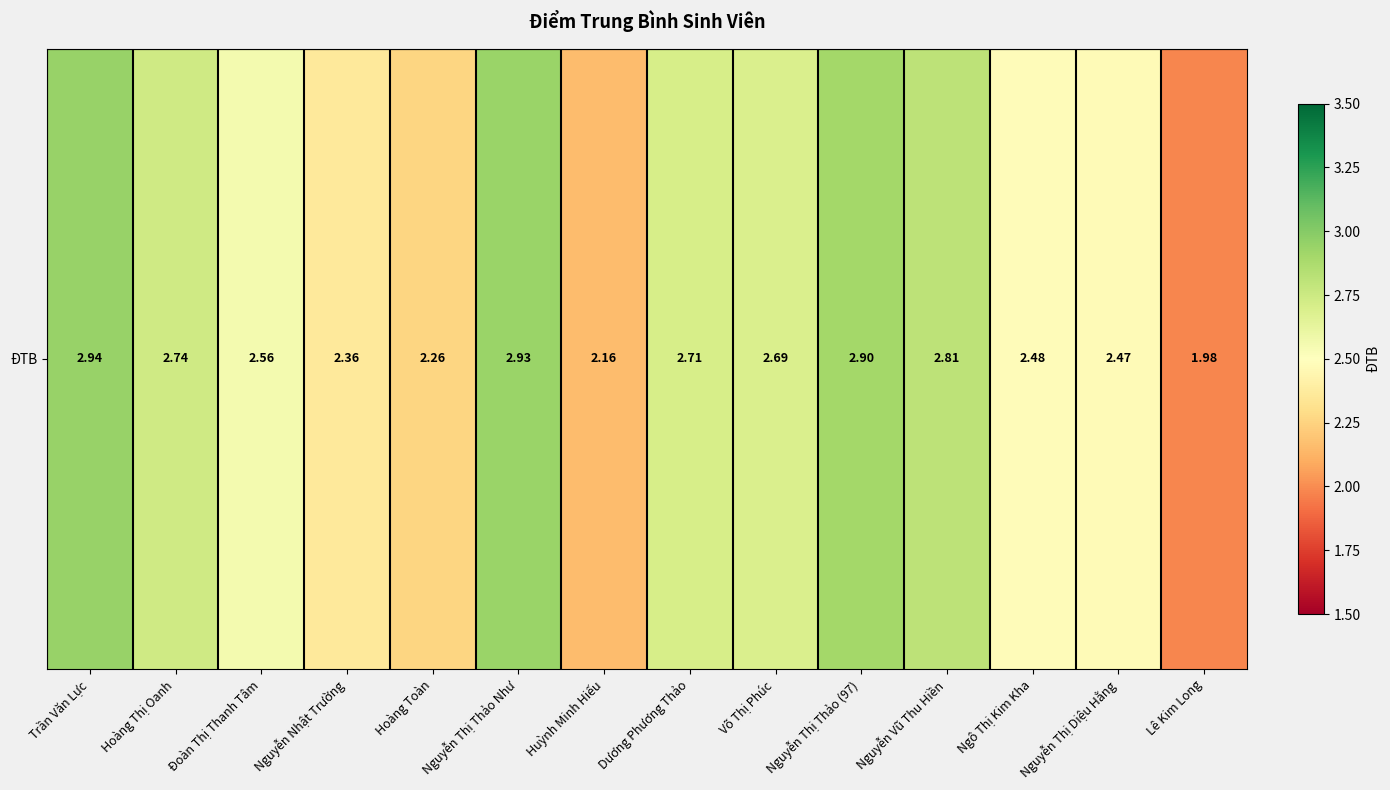

The value at Hoàng Toàn is 4.0. True or false?

False